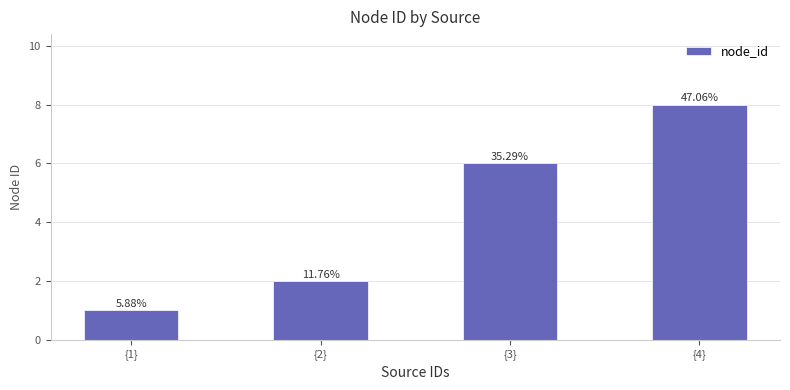

How many bars are there in total?

4